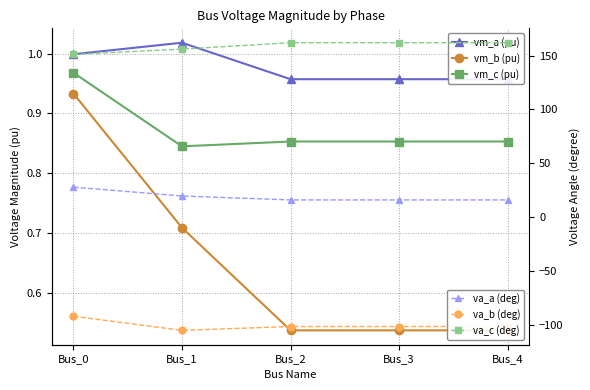

In vm_c (pu), how many points are lower than both neighbors (excluding endpoints)?

1